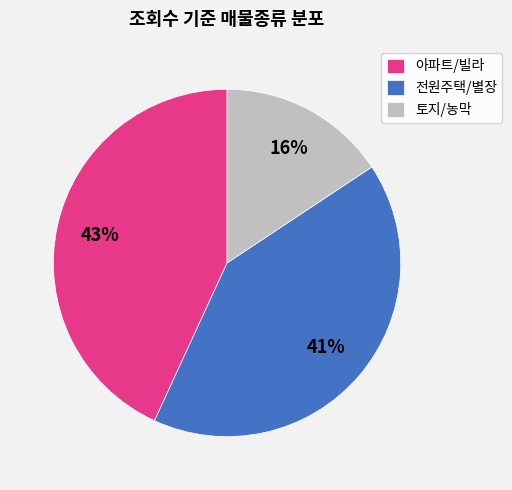

What is the ratio of the value at 아파트/빌라 to the value at 전원주택/별장?

1.0